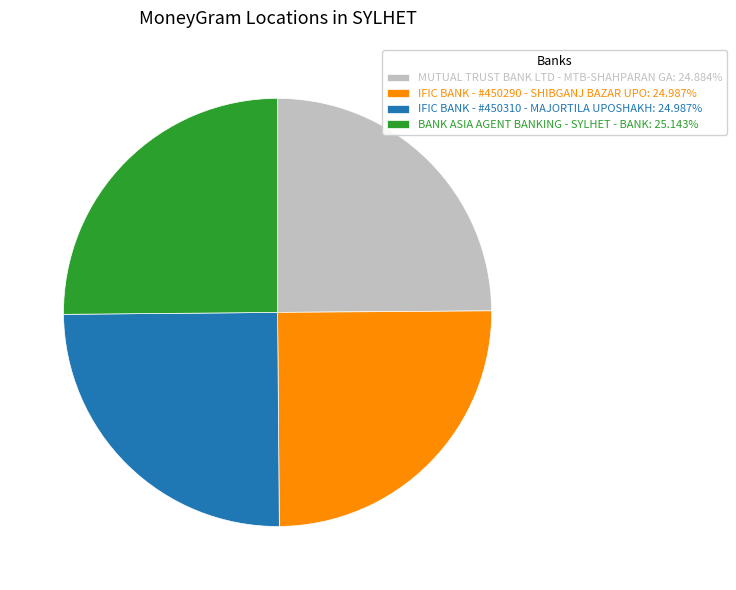

Does any single category account for the majority?

No